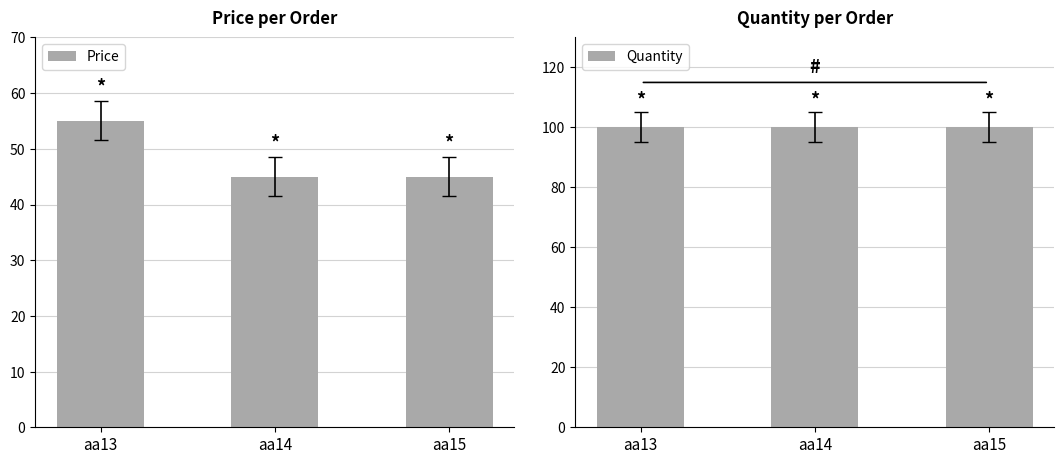

Reading left to right, extract all data points from this chart.

Price: aa13=55	aa14=45	aa15=45
Quantity: aa13=100	aa14=100	aa15=100